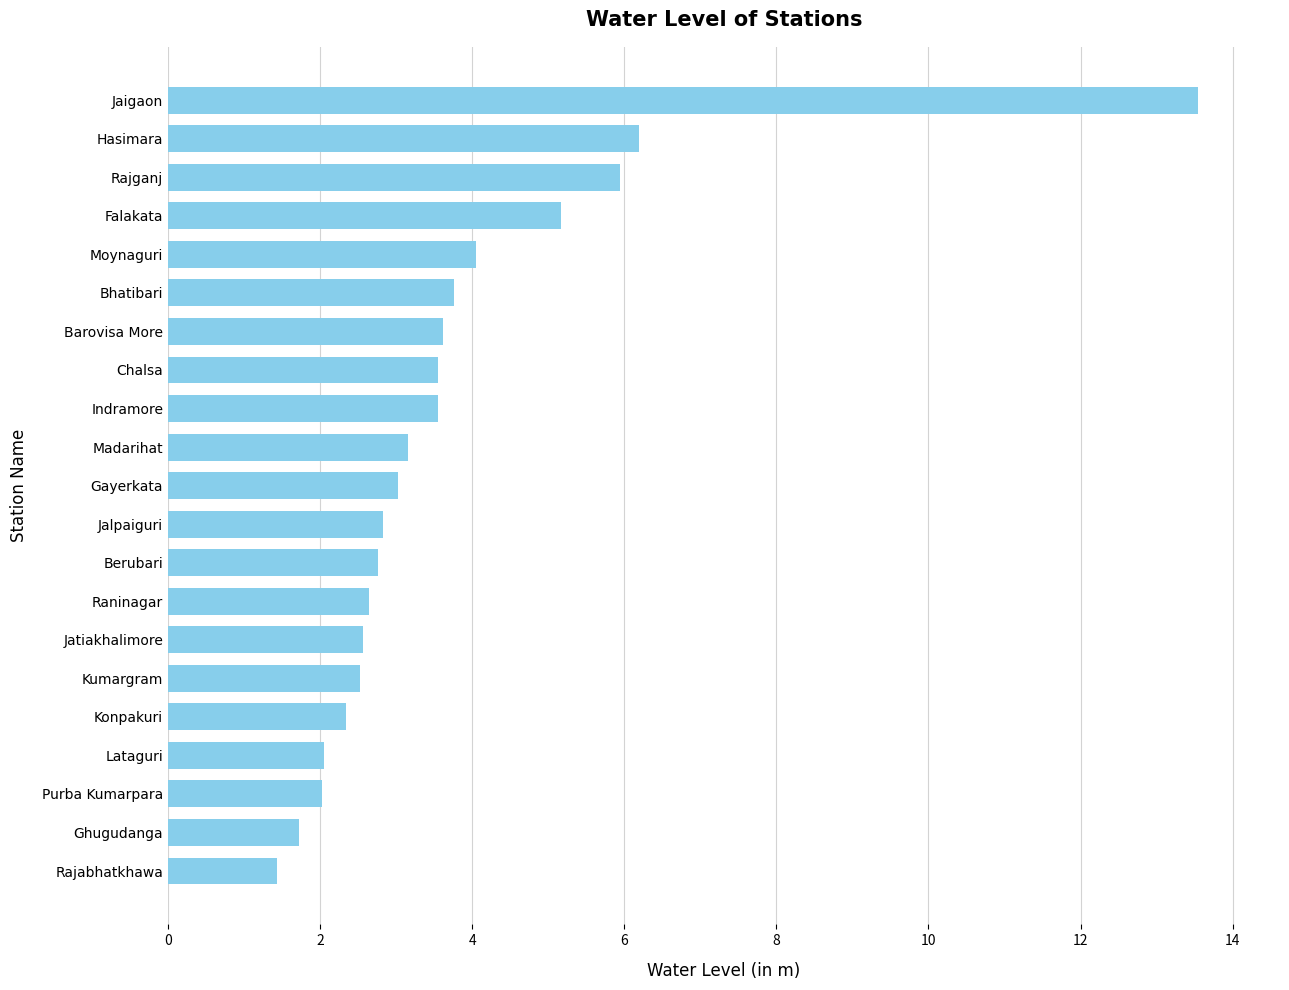

What is the sum of all values?

78.5